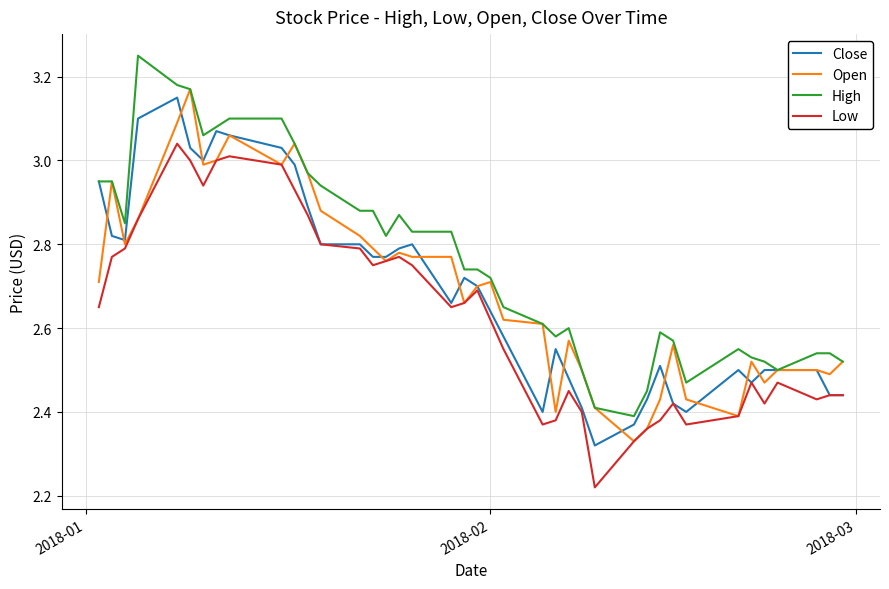

True or false: Low and High cross at least once.

False